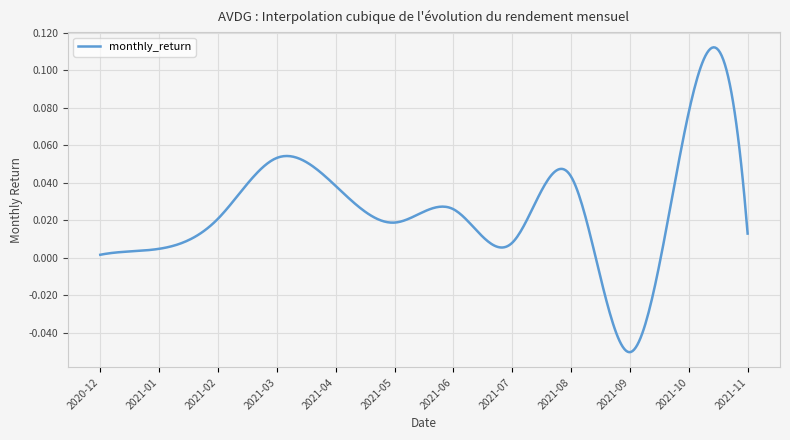

How many values exceed 0?

360